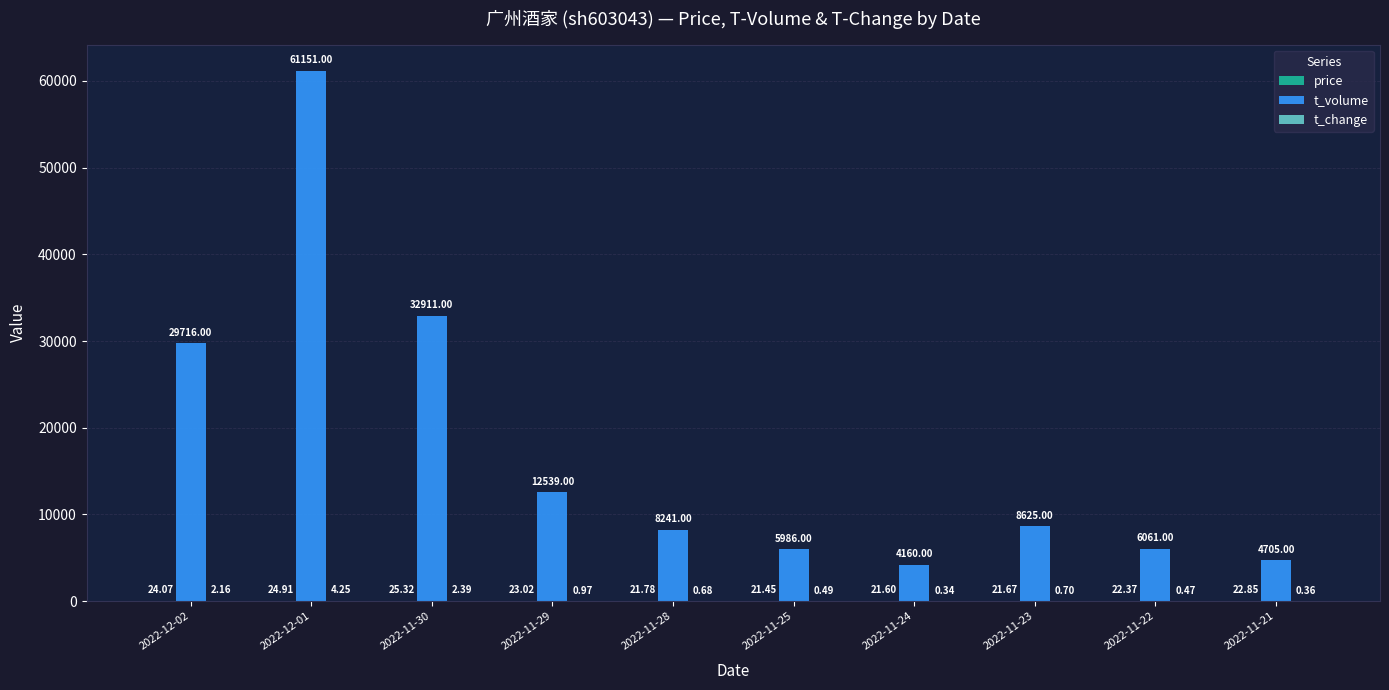

At which category is the sum across all series the highest?

2022-12-01